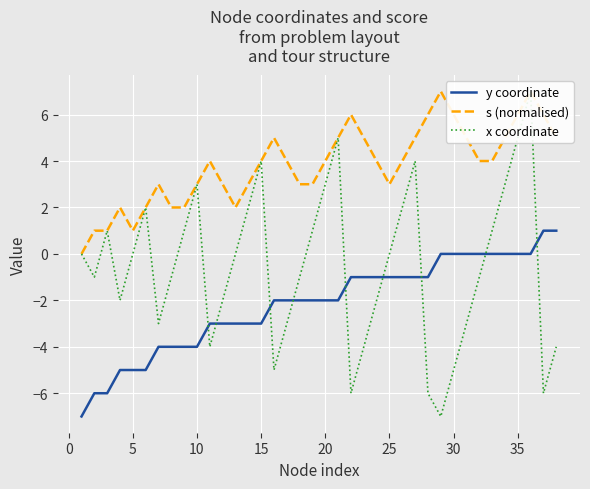

How many intersections are there between x coordinate and y coordinate?

9